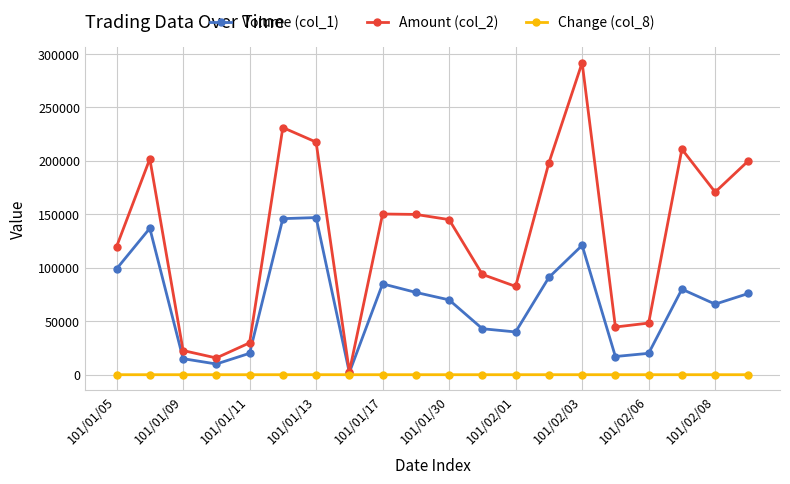

At how many categories does at least one series exceed 37218?

16